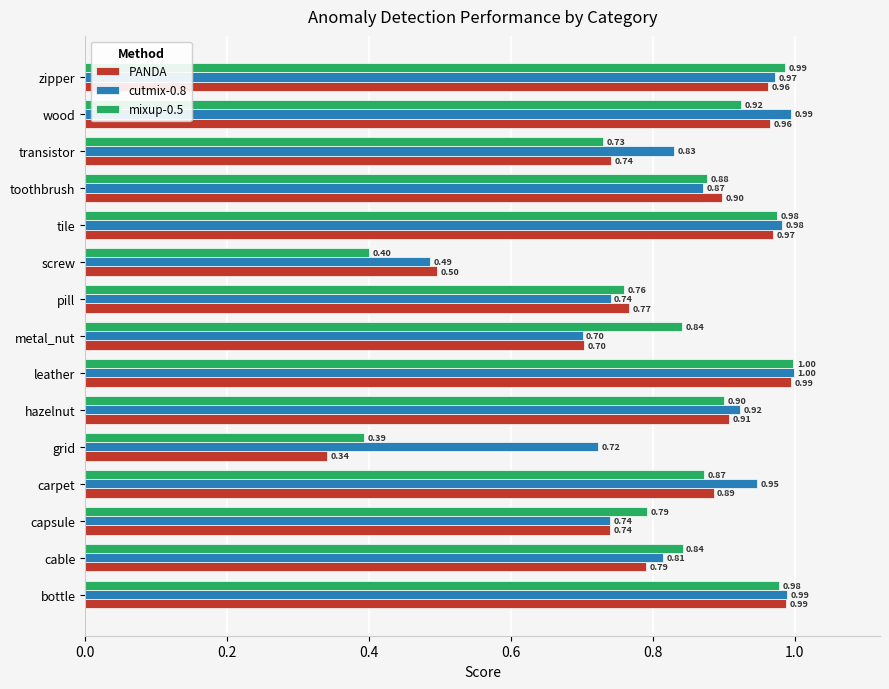

At how many categories does at least one series exceed 0?

15